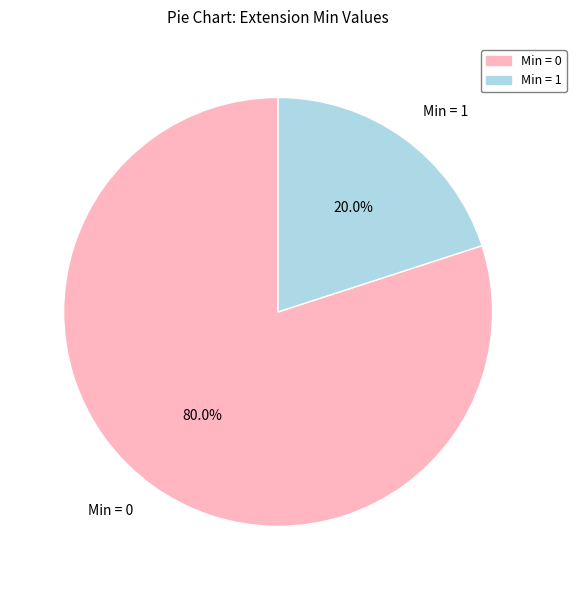

Which slice is the largest?

Min = 0